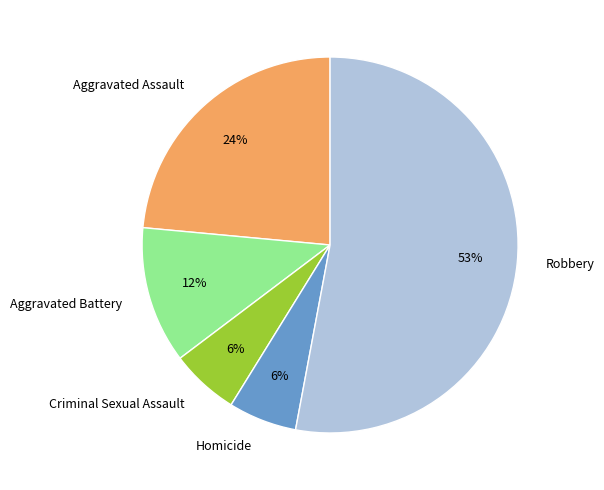

Is the sum of Criminal Sexual Assault and Aggravated Battery greater than half?

No